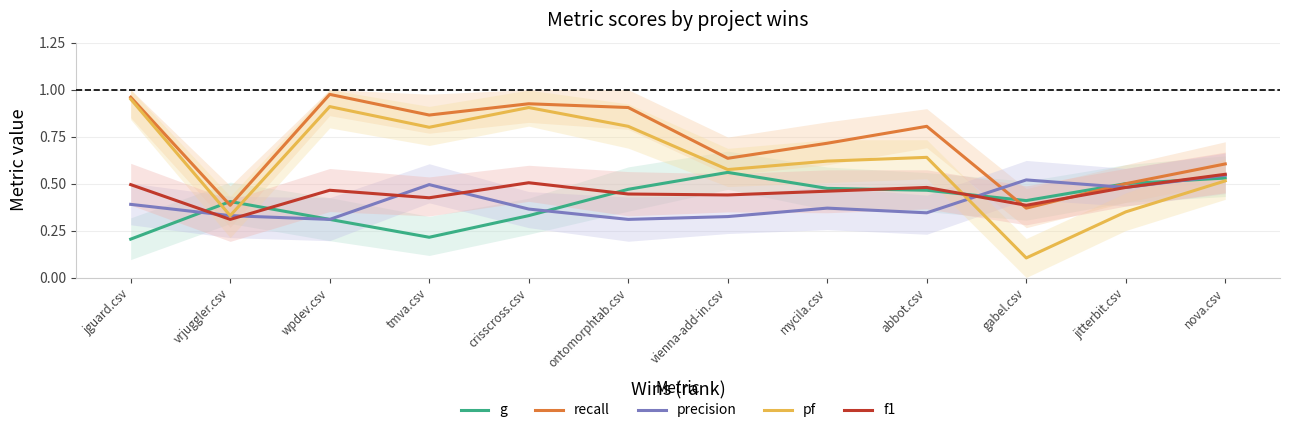

Between jitterbit.csv and nova.csv, which series saw the biggest shift?

pf